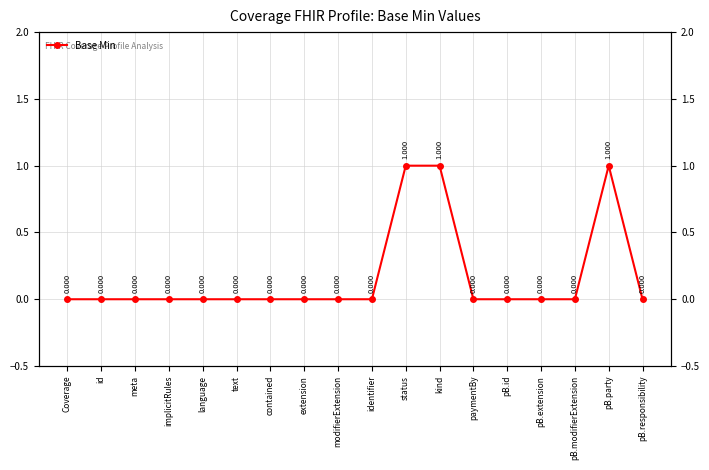

At which category does the chart reach its peak across all series?

status